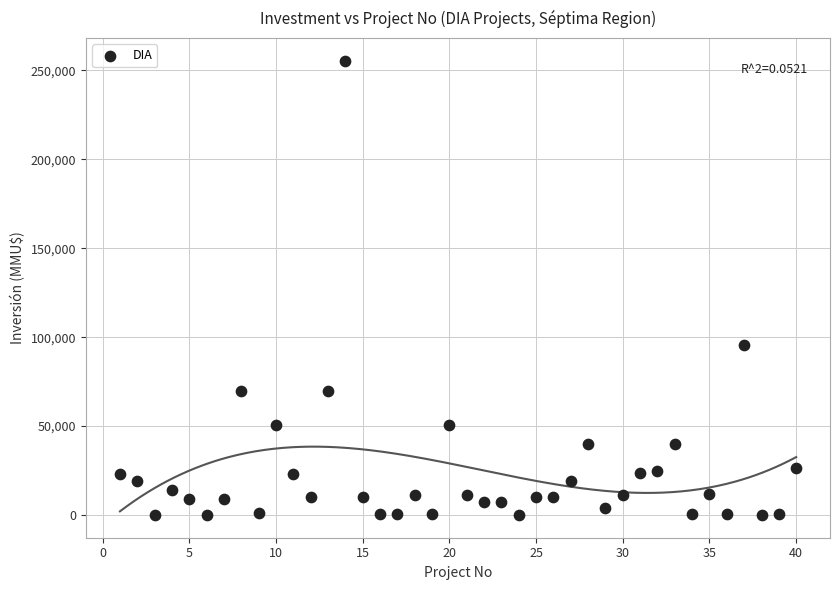

What is the range of Y values (max minus min)?

255515